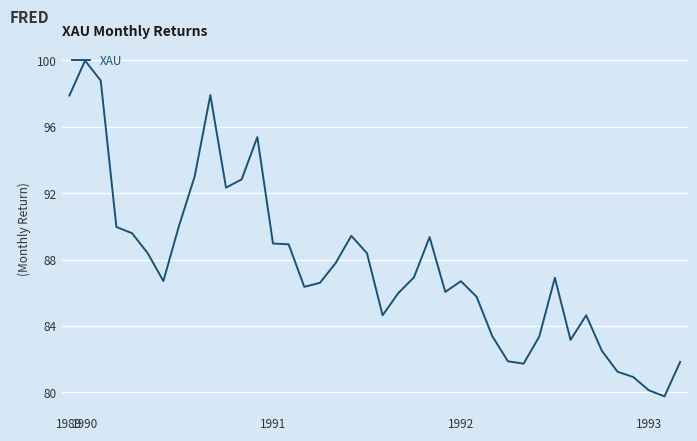

What is the difference between the maximum and minimum values?

20.2